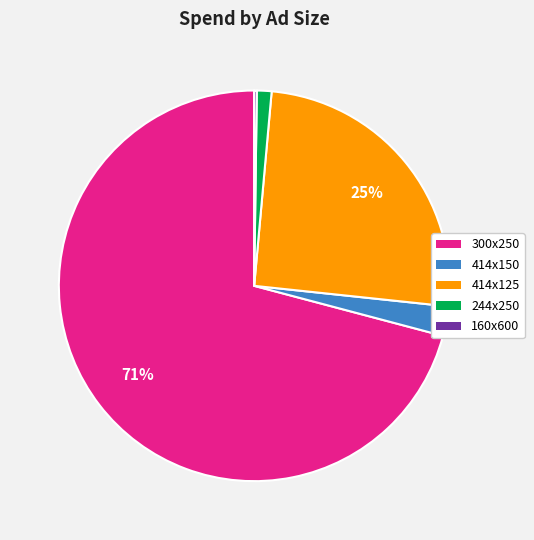

Between 300x250 and 244x250, which is larger?

300x250